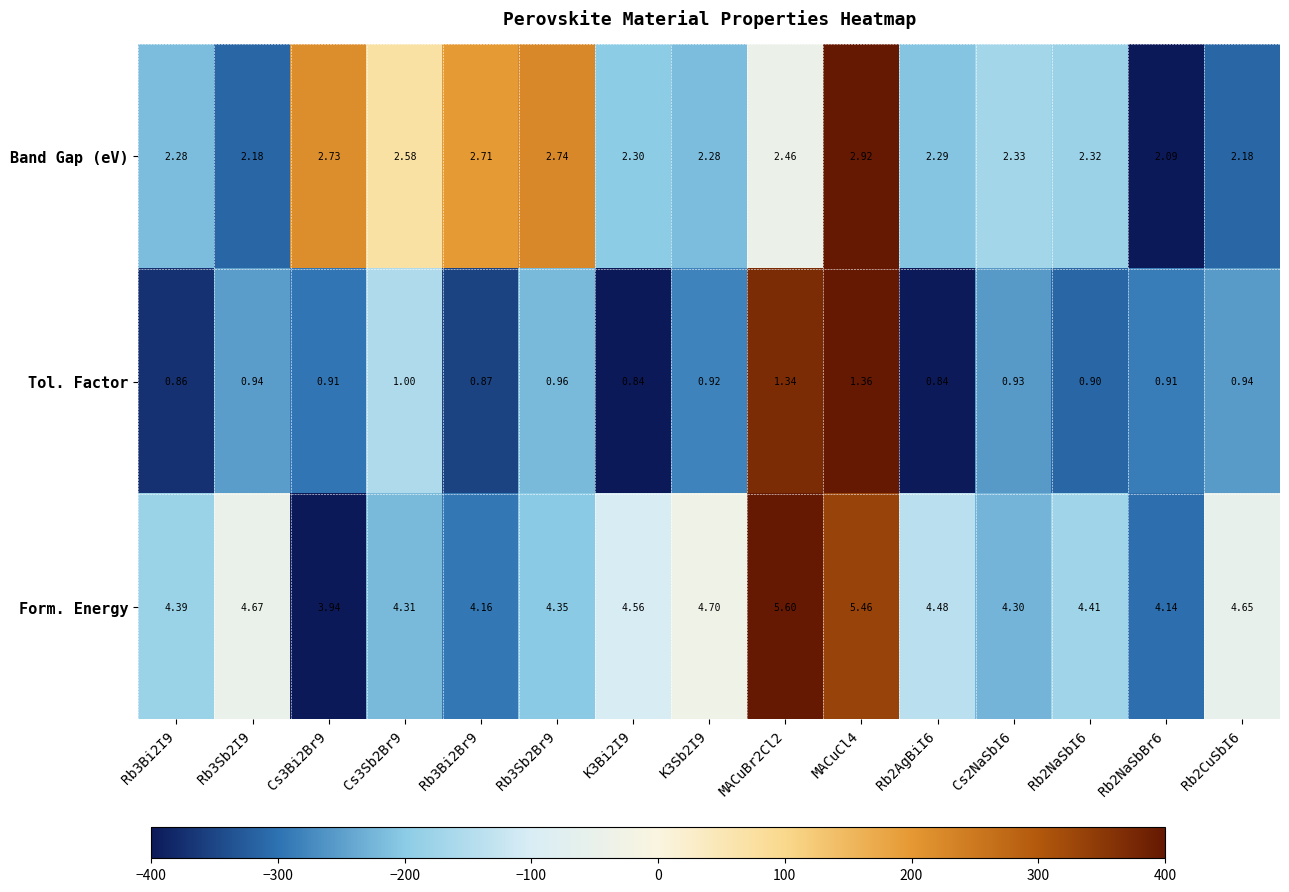

List the series in order of their peak value, highest first.

Form. Energy, Band Gap (eV), Tol. Factor